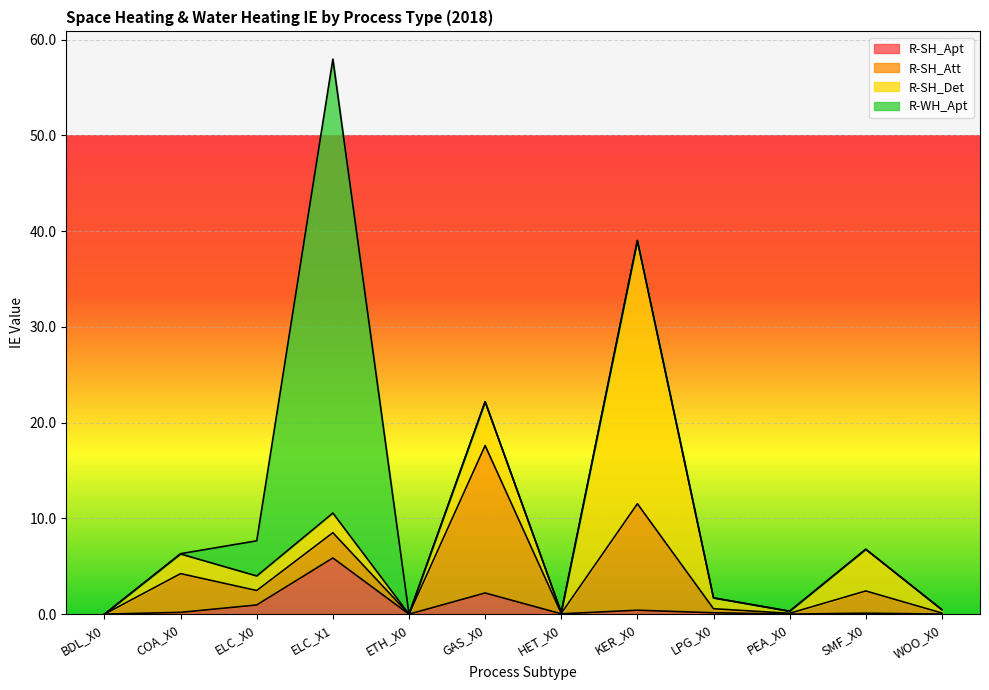

How many data points does each series have?

12